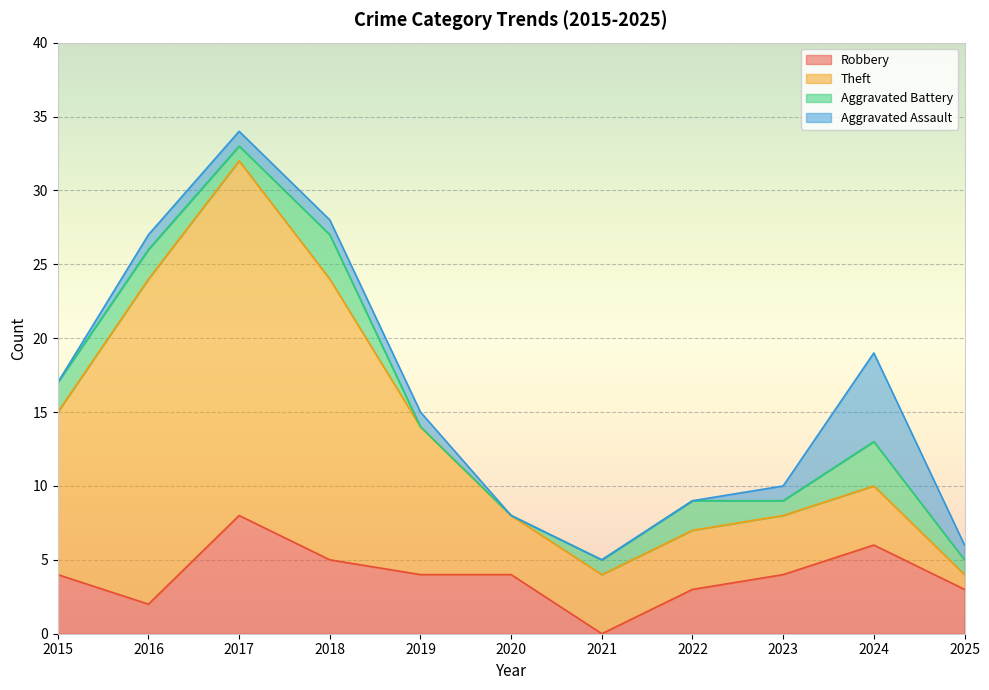

What is the sum of the Theft values at 2021 and 2024?

8